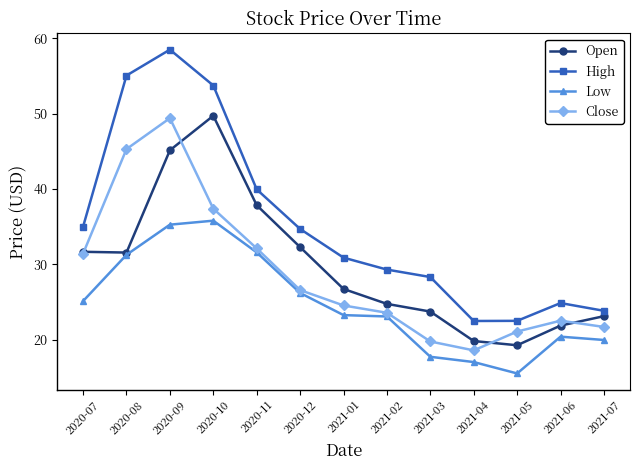

Which series has the widest spread of values?

High